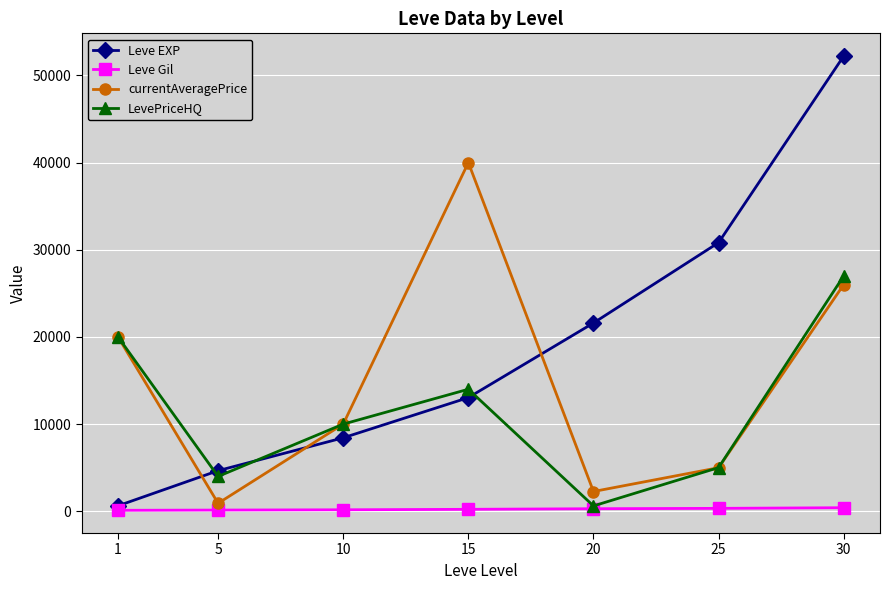

Which series ends up on top after the final intersection of Leve EXP and currentAveragePrice?

Leve EXP